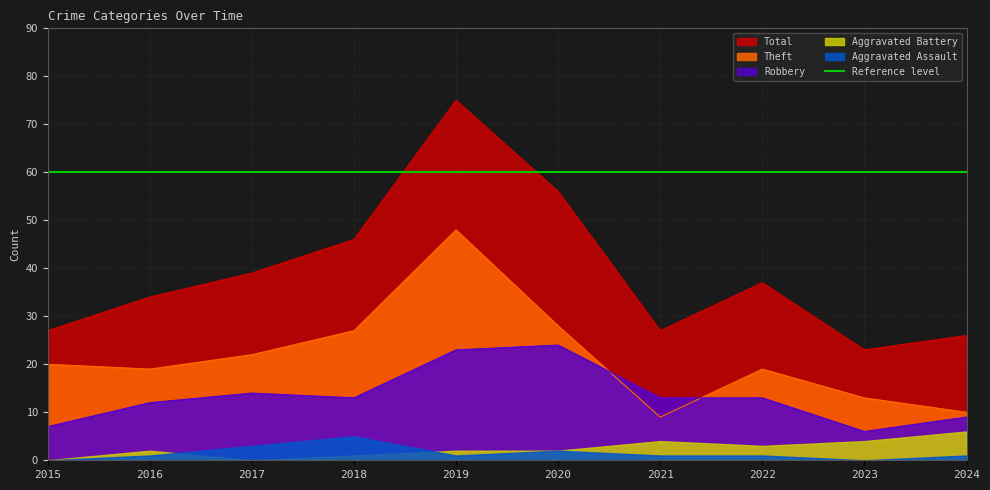

What is the difference between the Total values at 2019 and 2018?

29